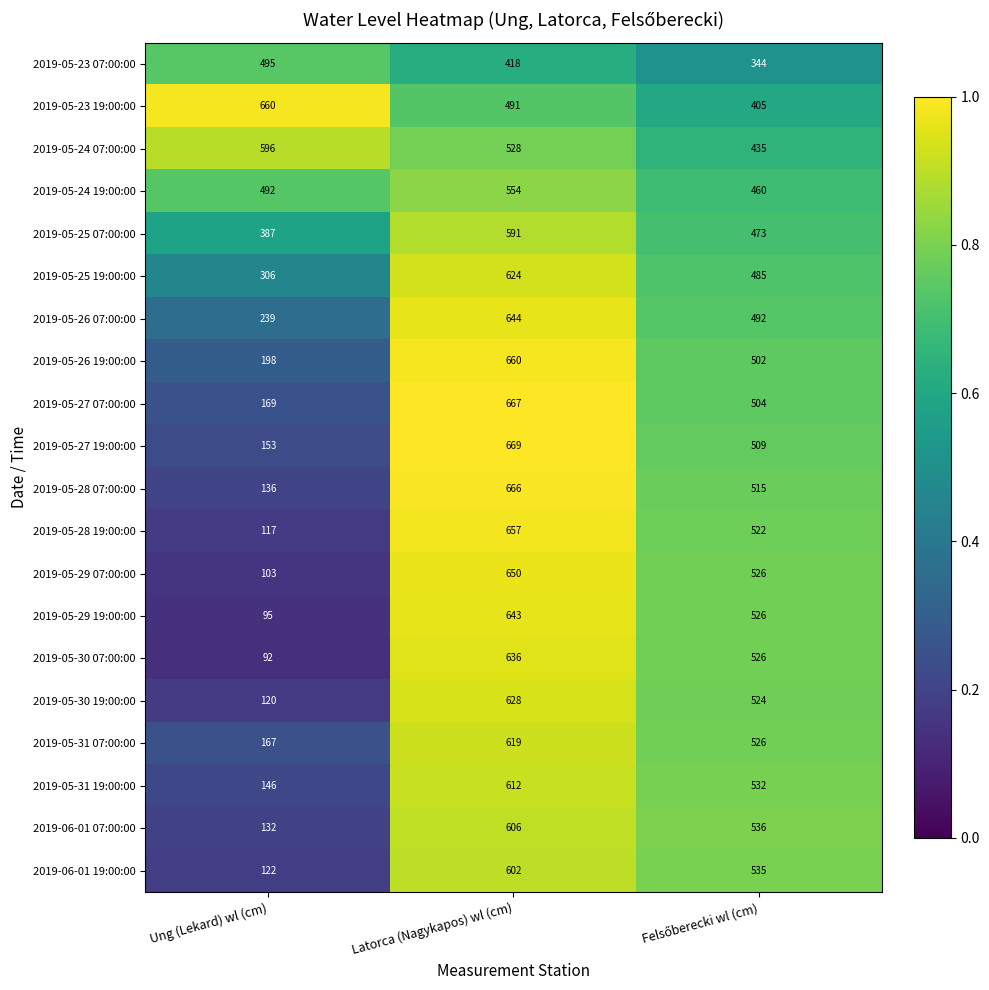

Which category has the lowest value across all series?

Ung (Lekard) wl (cm)